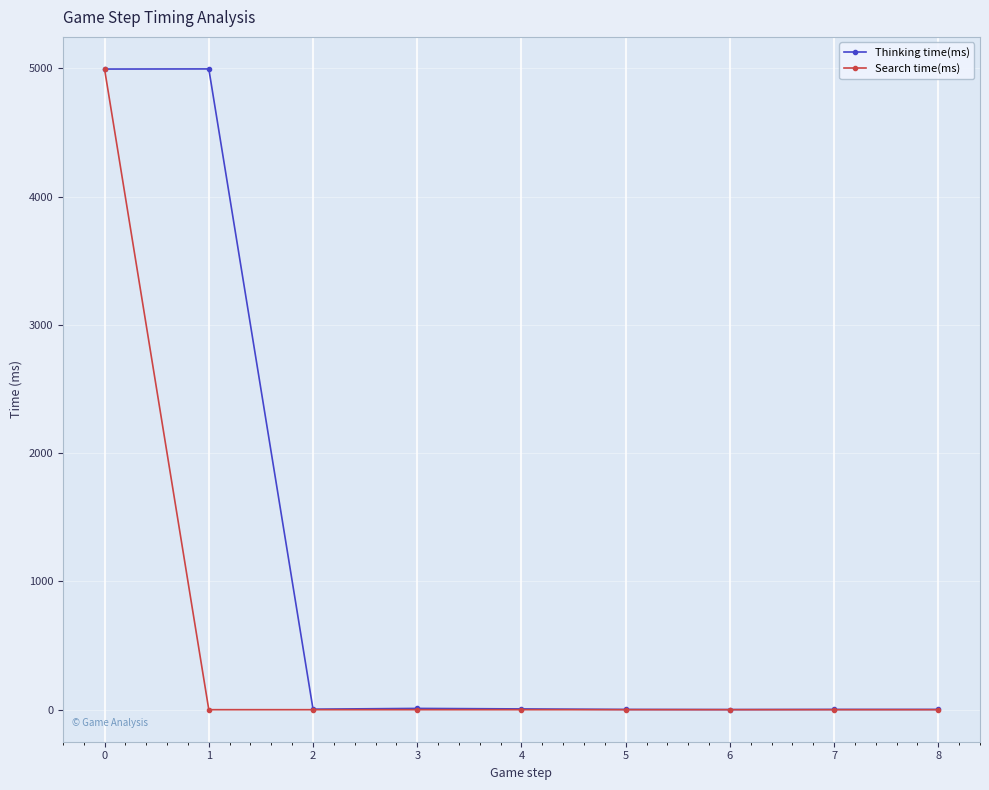

What value does the Thinking time(ms) series have at 1, to the nearest 10?

5000